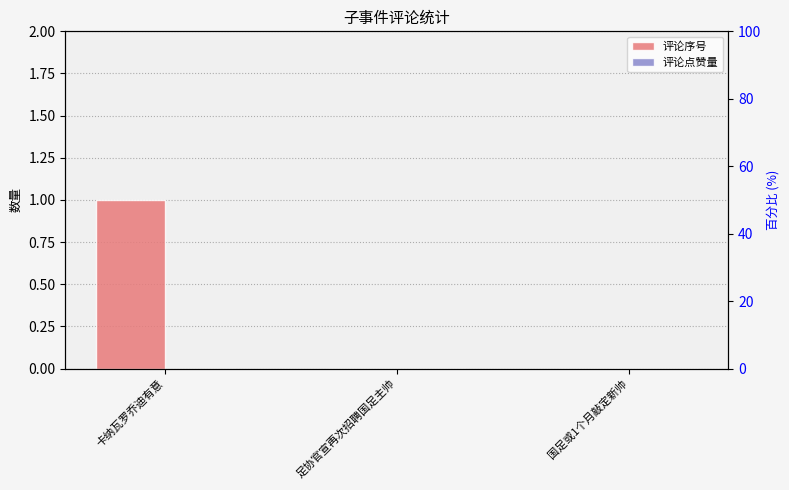

What position from the left is 足协官宣再次招聘国足主帅?

2